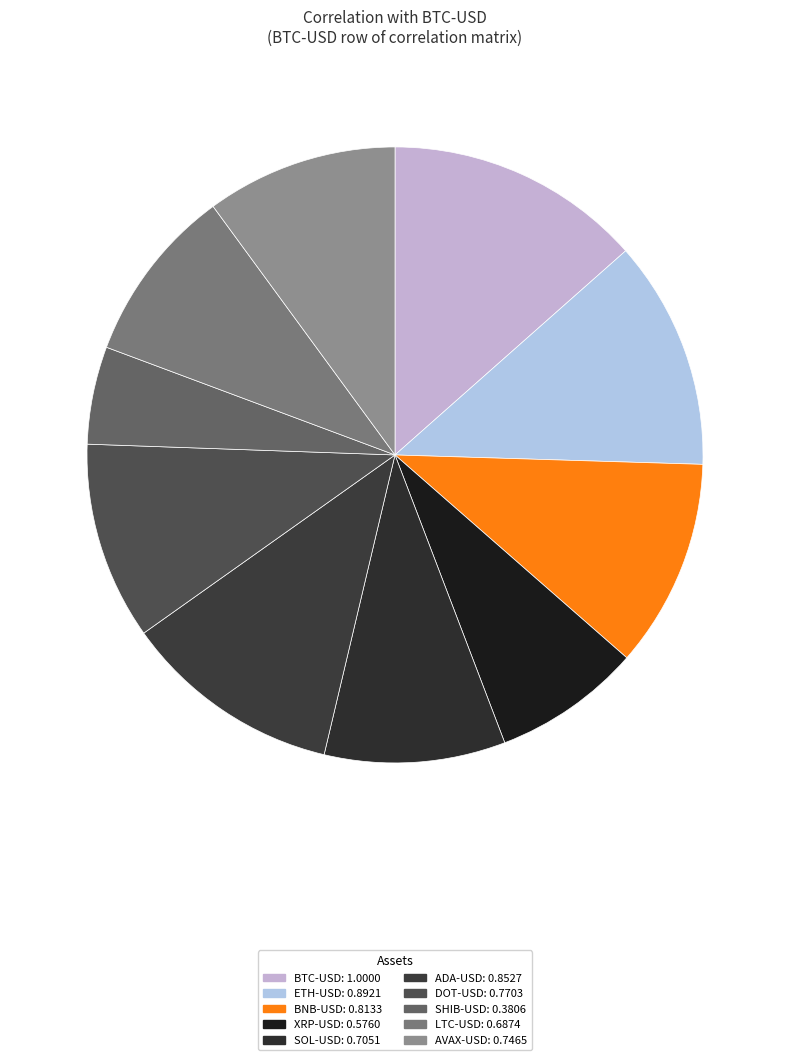

Count the number of slices in the pie.

10